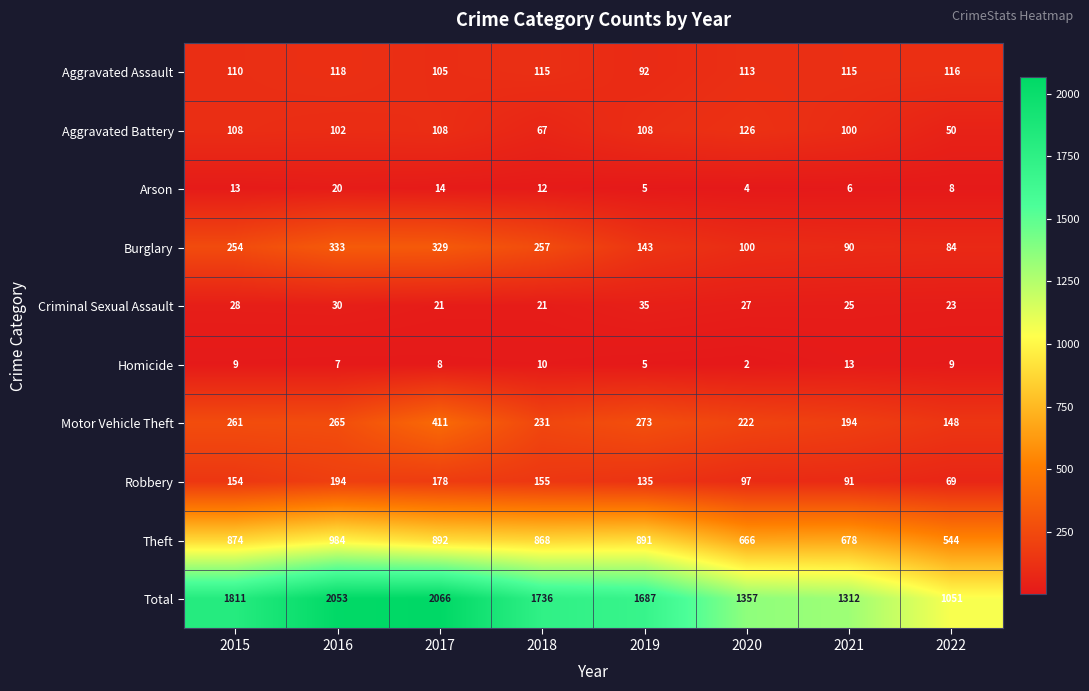

What is the total value across all series at 2015?

3622